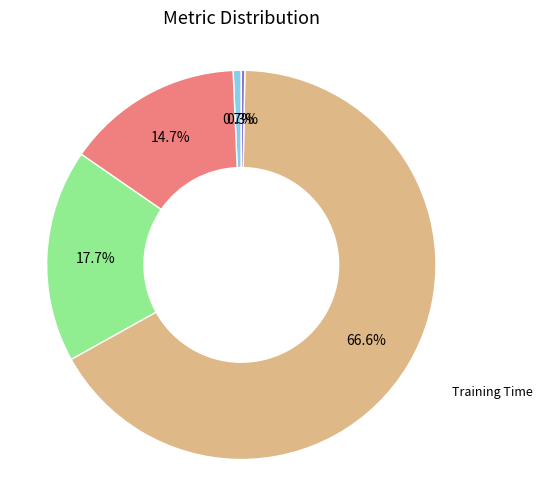

Does any single category account for the majority?

Yes